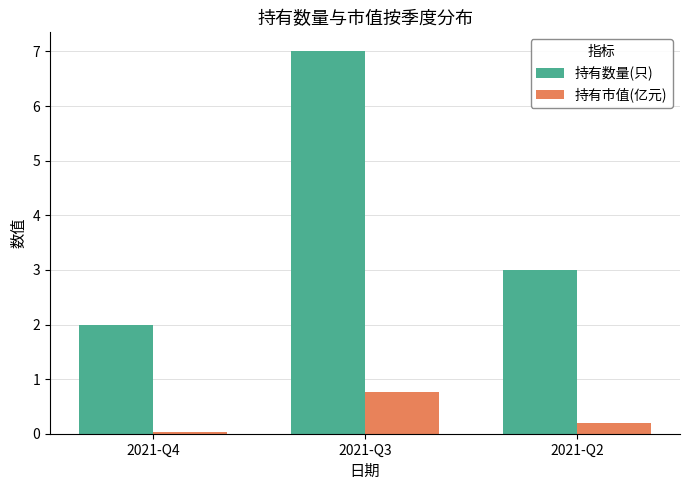

Where is 持有数量(只) nearest to the value 4?

2021-Q2